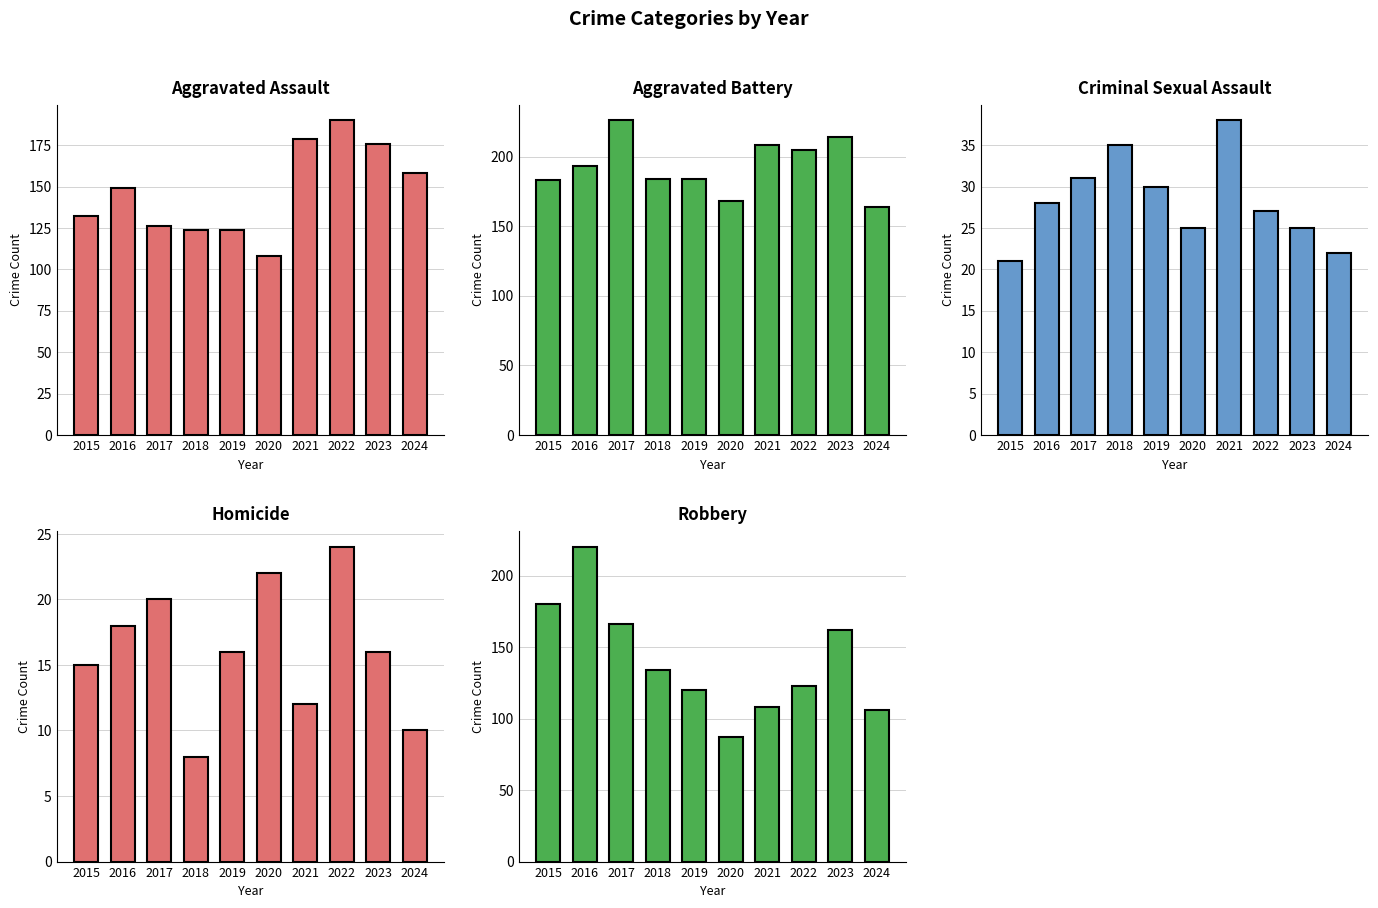

Rank the series by their maximum value, from lowest to highest.

Homicide, Criminal Sexual Assault, Aggravated Assault, Robbery, Aggravated Battery